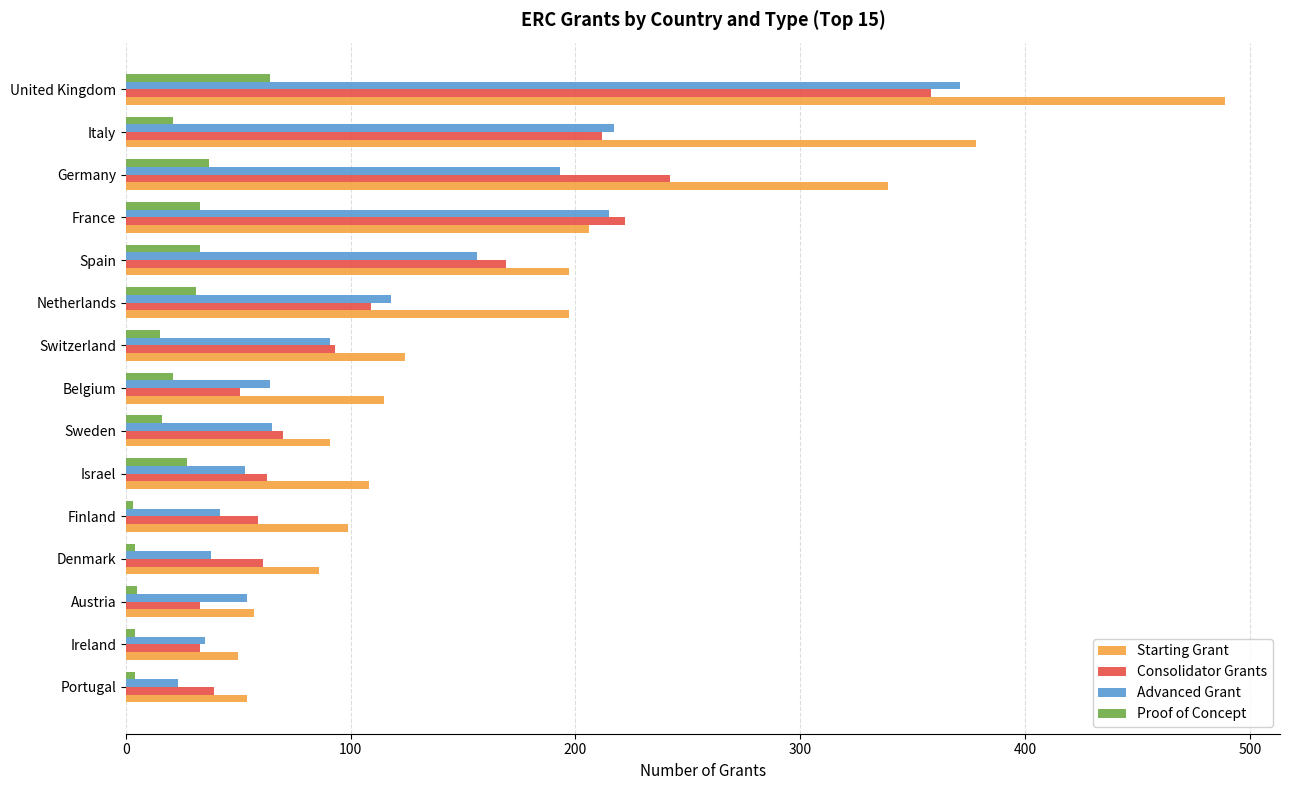

True or false: Consolidator Grants has a value of 59 at Finland.

True